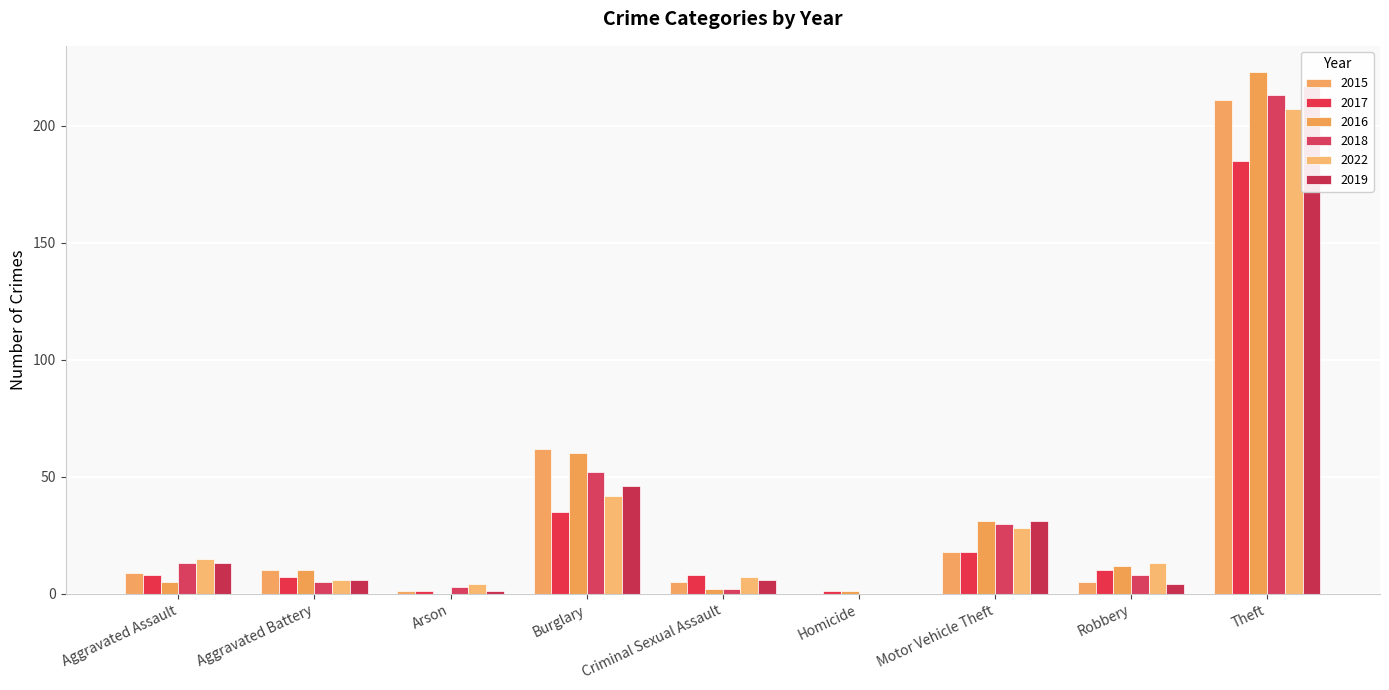

What is the total value across all series at Criminal Sexual Assault?

30